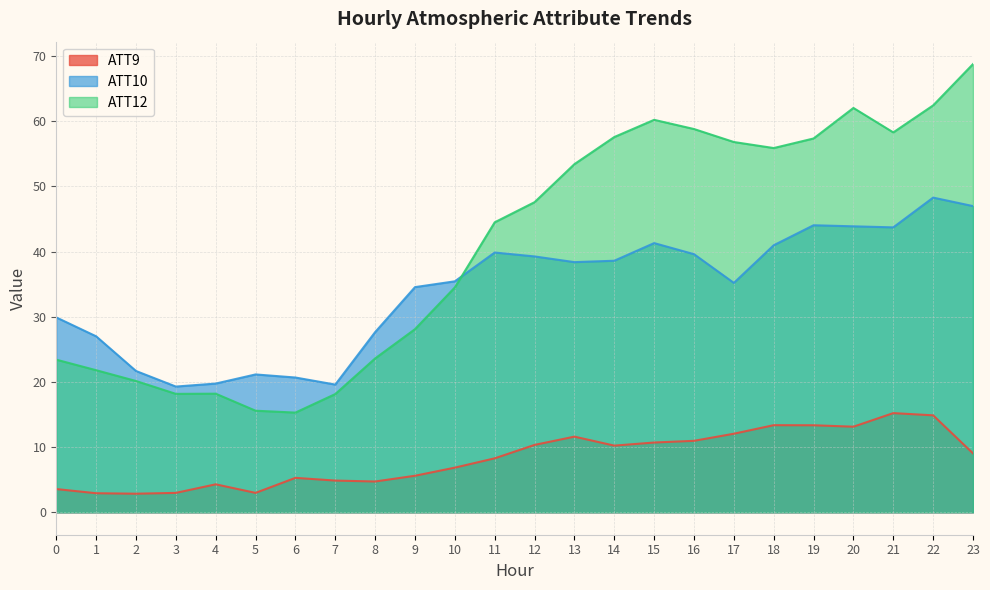

What is the difference between the maximum and second lowest values in the ATT12 series?

53.2